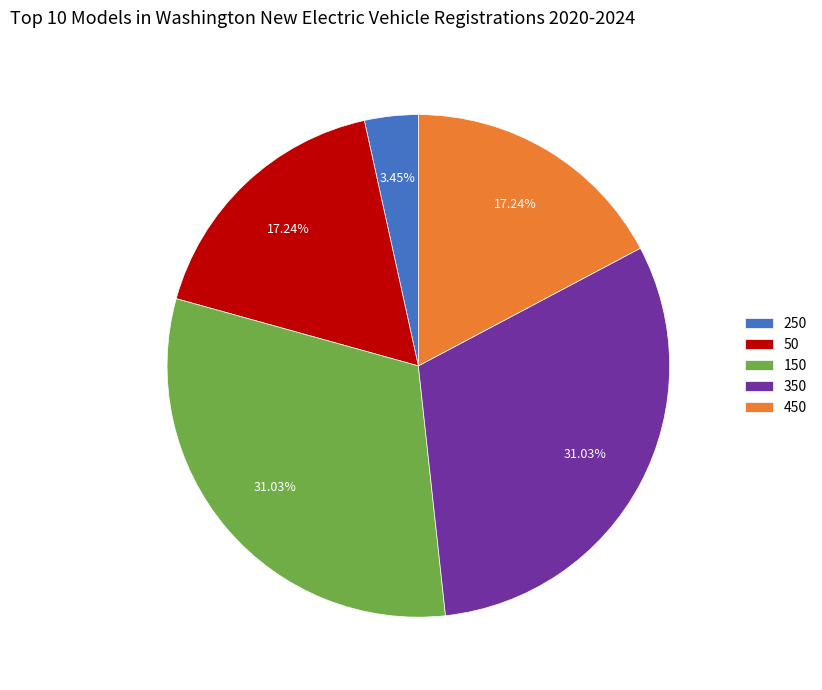

The 150 slice represents 31% of the pie. True or false?

True